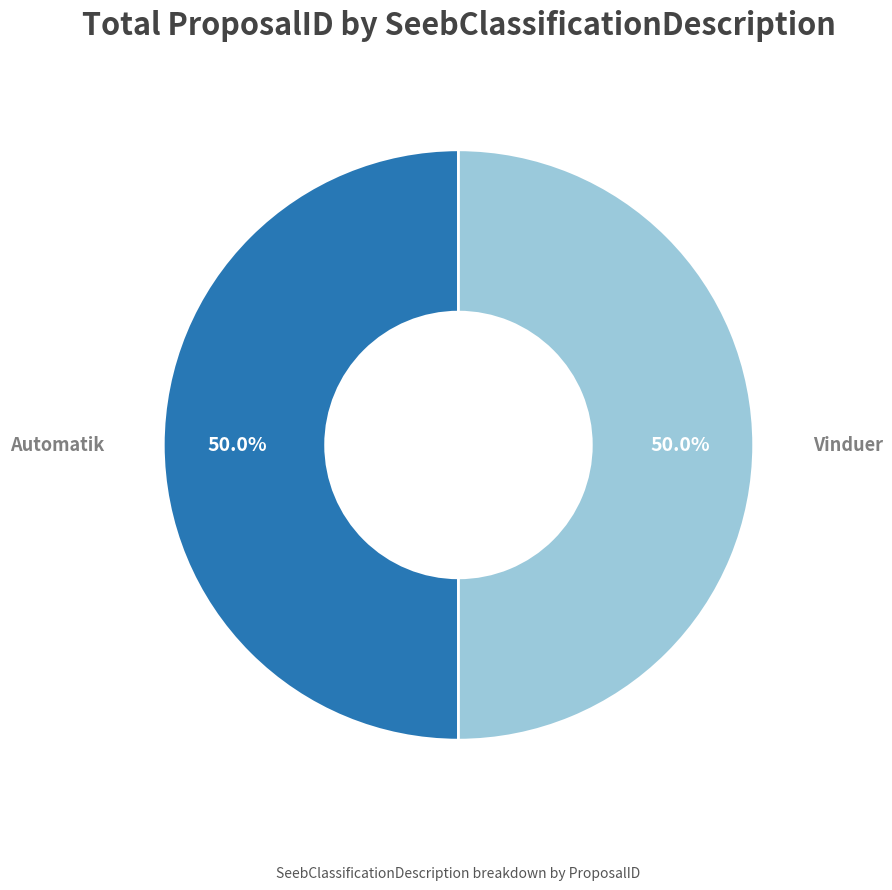

How many segments does this pie chart have?

2